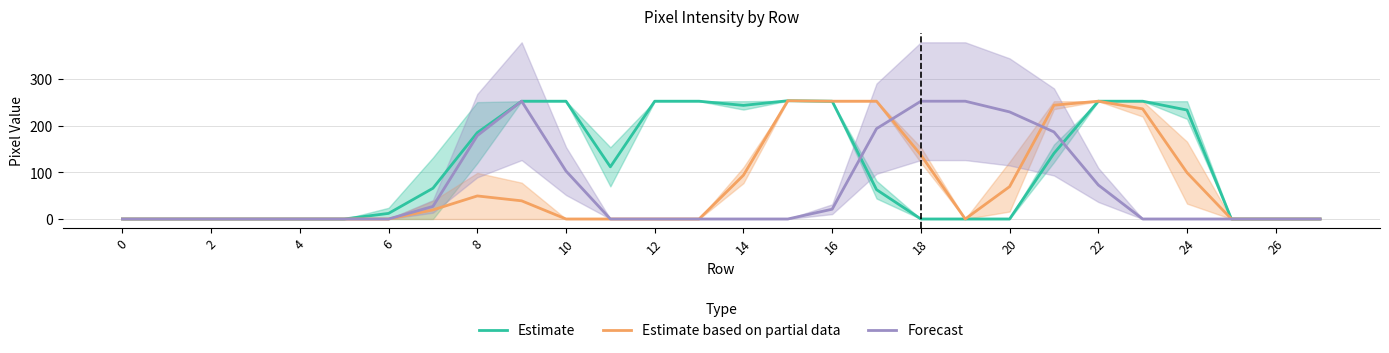

True or false: Forecast has a value of 0.0 at 14.

True